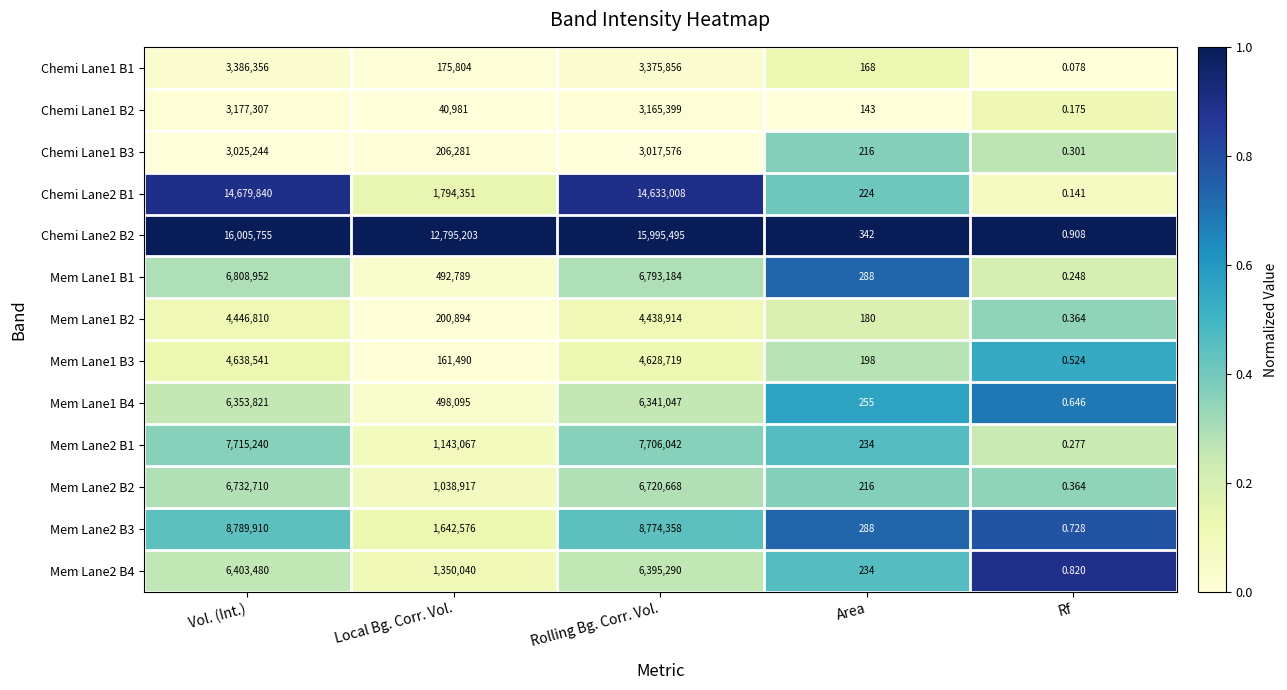

At how many categories does at least one series exceed 0?

5